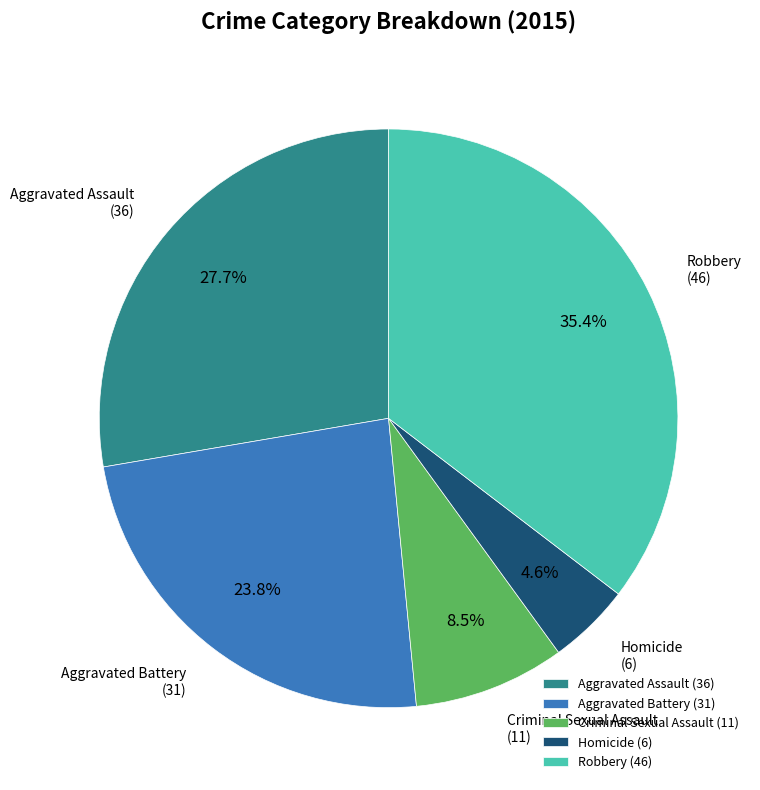

Does Homicide represent more than half of the total?

No